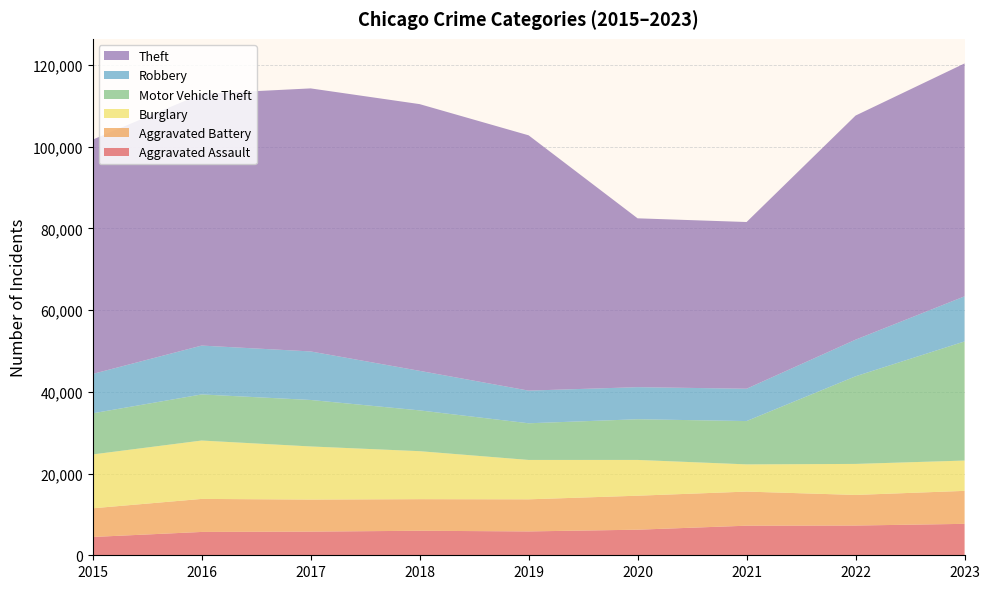

Reading left to right, transcribe all the data shown in this chart.

Aggravated Assault: 4480	5712	5793	6001	5841	6263	7242	7281	7694
Aggravated Battery: 7019	8086	7845	7735	7857	8319	8347	7489	8073
Burglary: 13184	14289	13001	11747	9638	8758	6662	7593	7420
Motor Vehicle Theft: 10068	11286	11380	9985	8977	9959	10603	21452	29154
Robbery: 9638	11960	11880	9681	7995	7855	7918	8965	11046
Theft: 57350	61622	64386	65288	62492	41327	40806	54855	57009